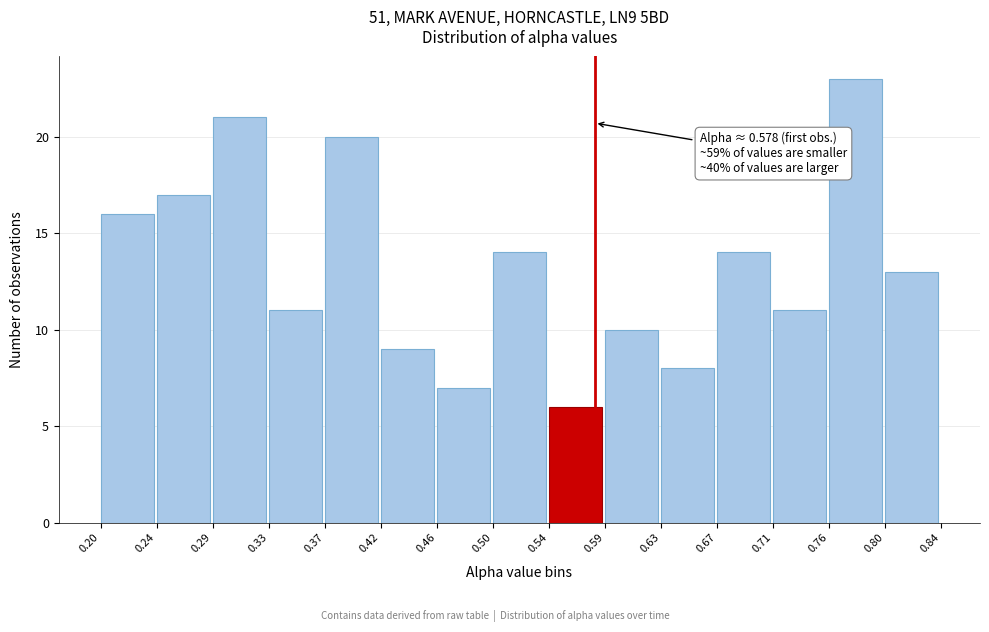

Which range on the x-axis has the tallest bar?

0.76 to 0.80